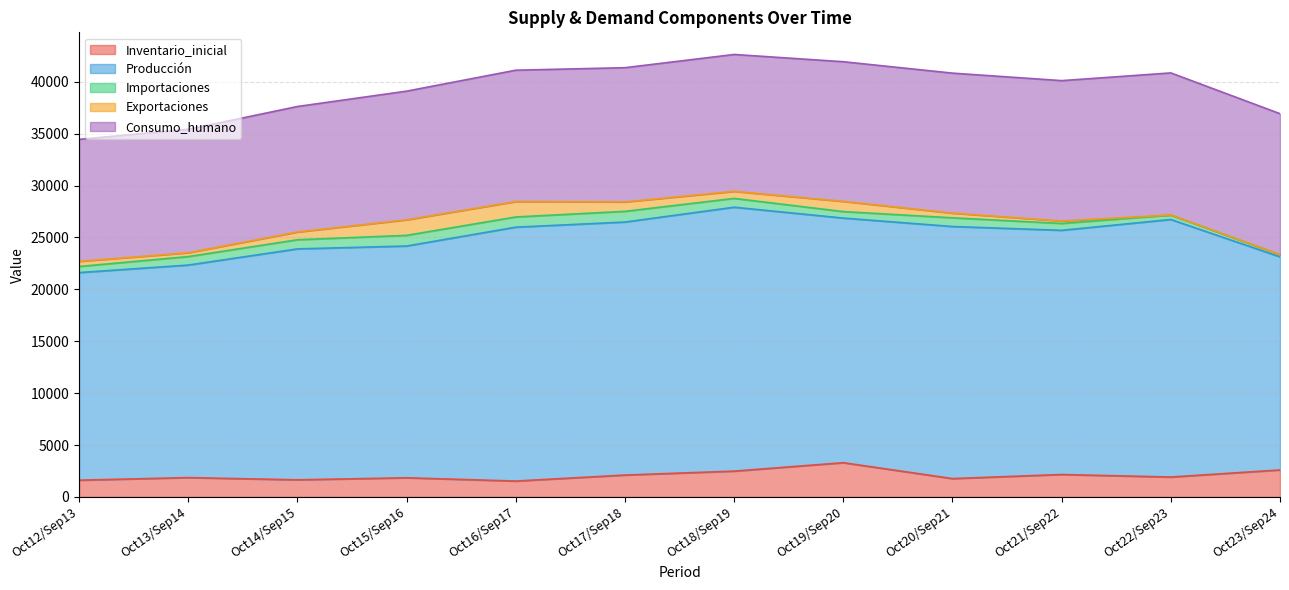

Is the value of Exportaciones at Oct23/Sep24 greater than the value of Consumo_humano at Oct14/Sep15?

No